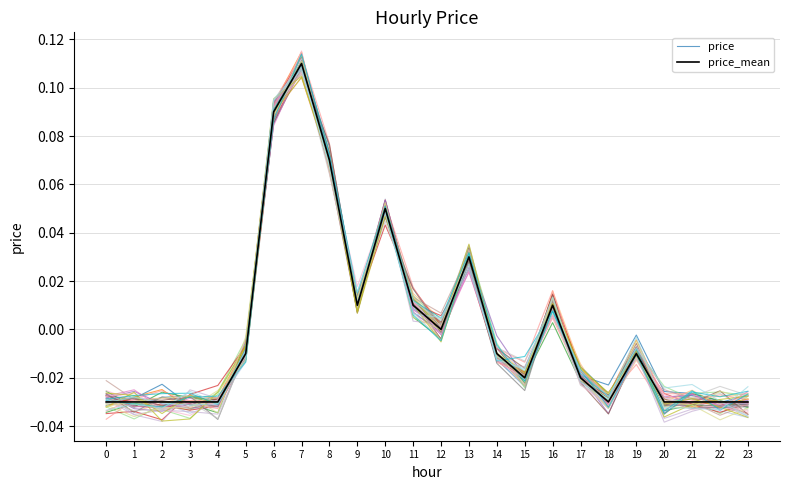

Which series has the largest total across all categories?

price